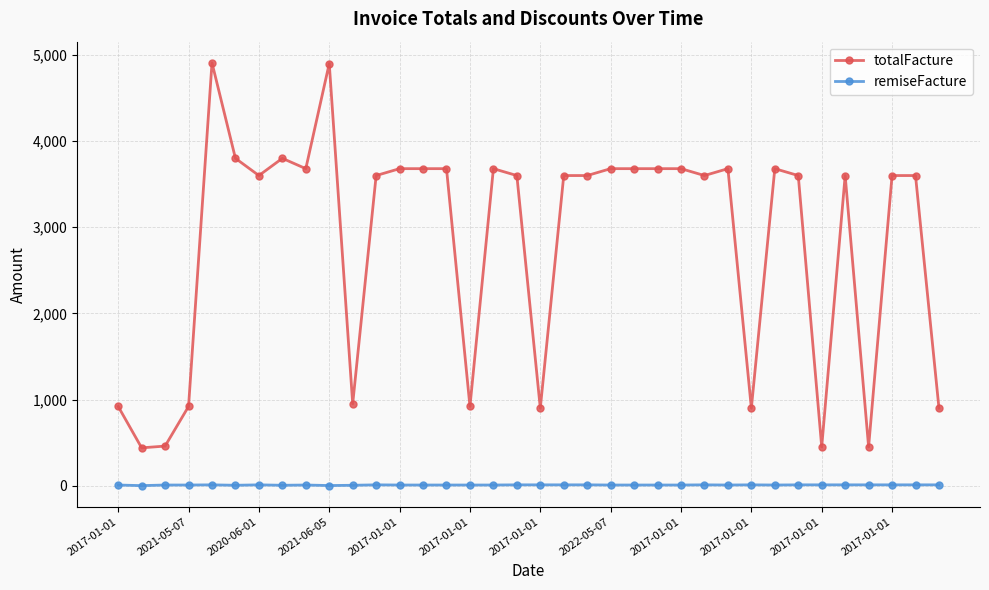

What is the value of the totalFacture point at the 16th from the left?

920.0